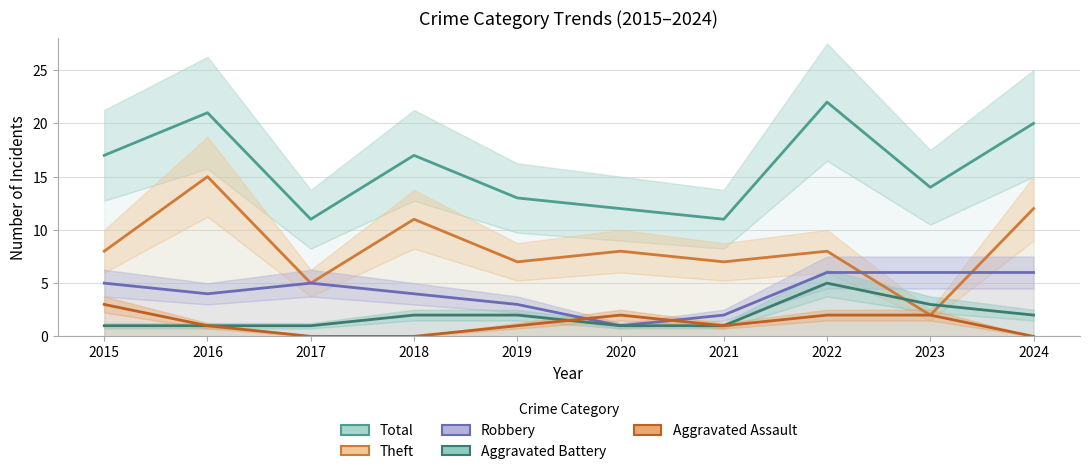

Rank the series at 2022 from lowest to highest value.

Aggravated Assault, Aggravated Battery, Robbery, Theft, Total